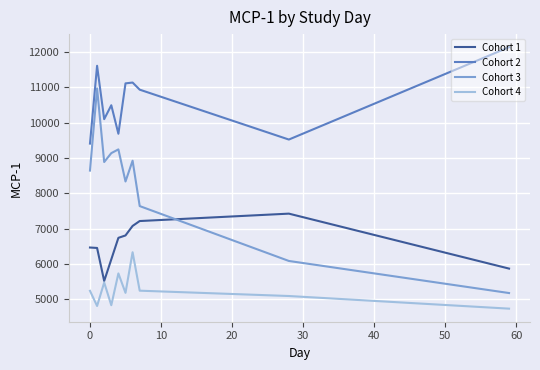

What is the average value of the Cohort 2 series?

10610.7